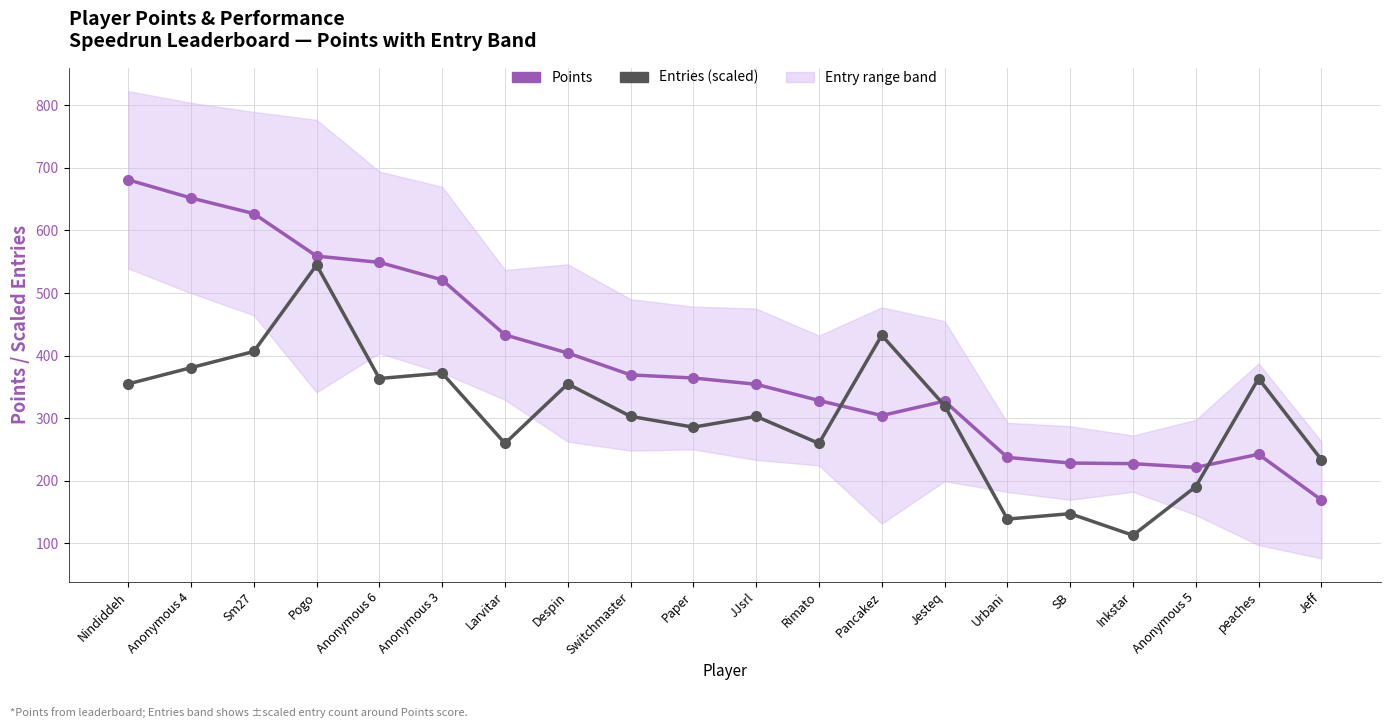

What is the difference between the second highest and second lowest values in the Entries (scaled) series?

294.0